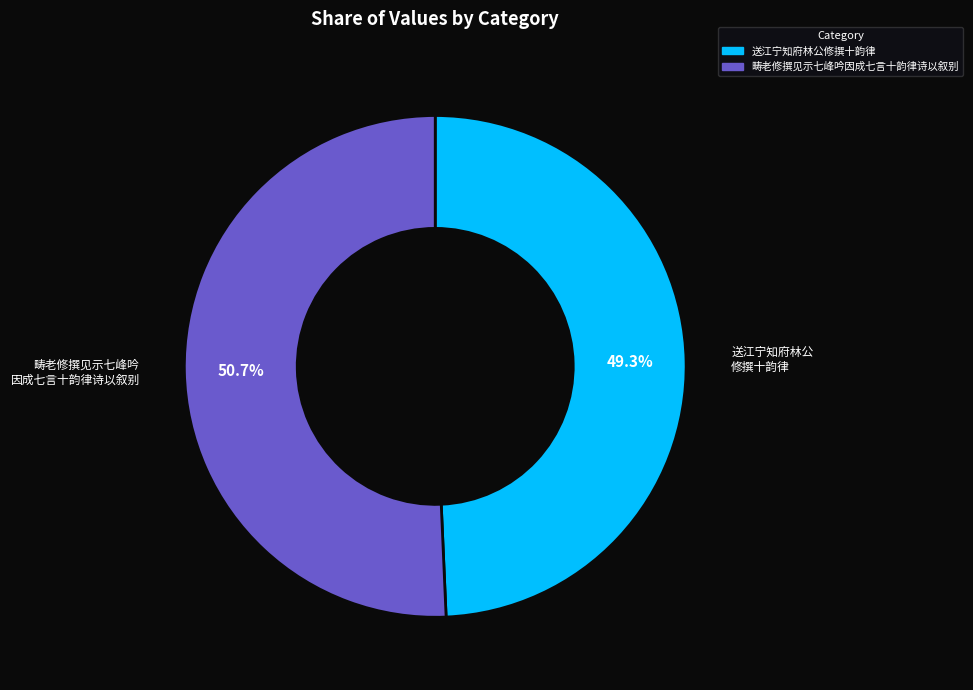

Which has a higher value, 送江宁知府林公修撰十韵律 or 畴老修撰见示七峰吟因成七言十韵律诗以叙别?

畴老修撰见示七峰吟因成七言十韵律诗以叙别